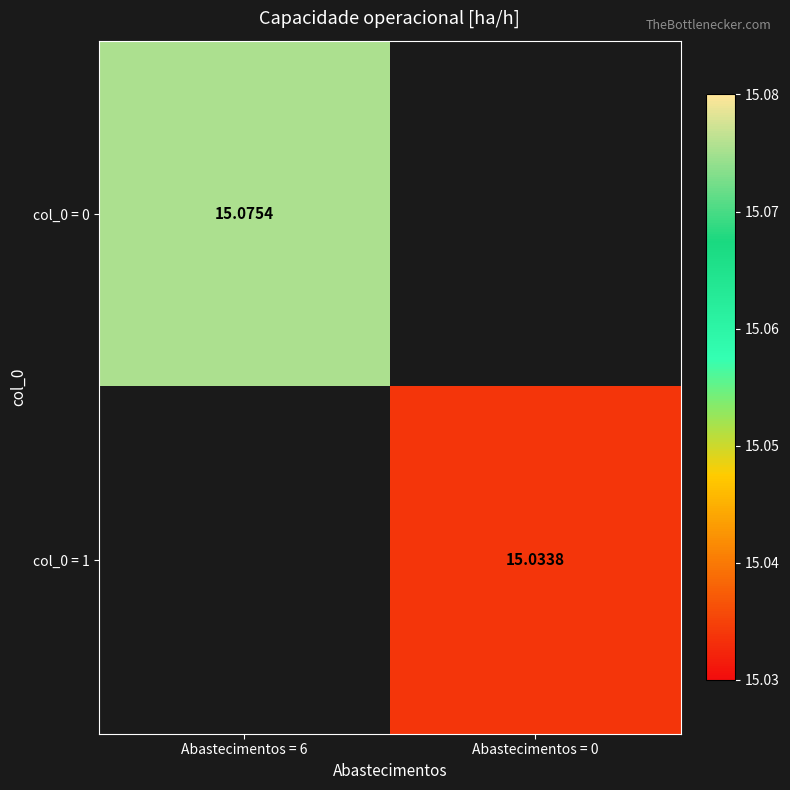

At Abastecimentos = 6, list the series in order from smallest to largest.

col_0 = 0, col_0 = 1